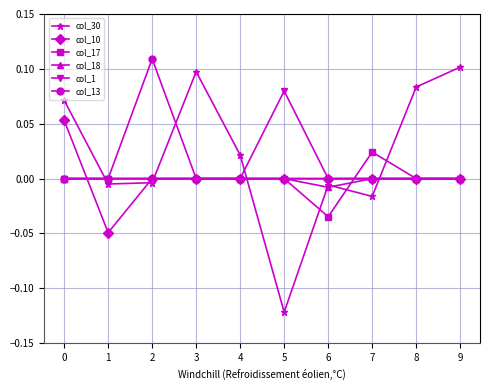

True or false: col_13 has a value of -0.1 at 7.

False